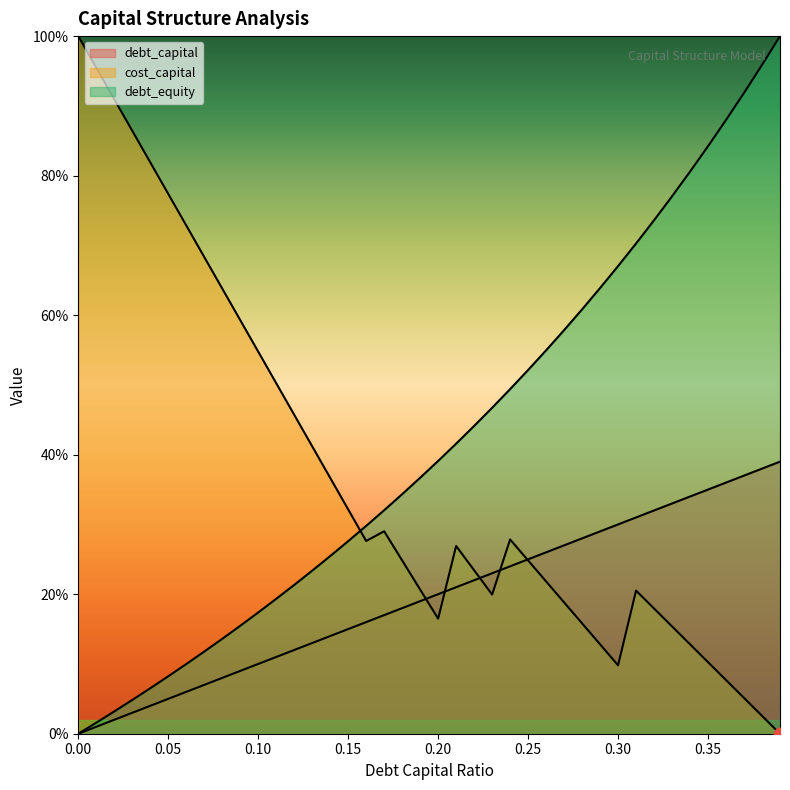

Is the value of cost_capital at 0.26 greater than the value of debt_capital at 0.35?

No